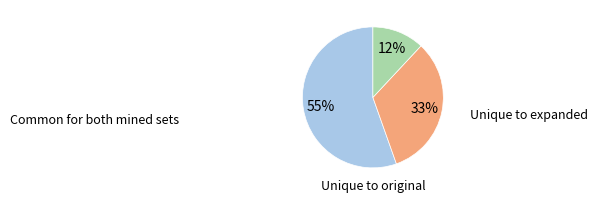

Is there any slice that represents more than half of the pie?

Yes